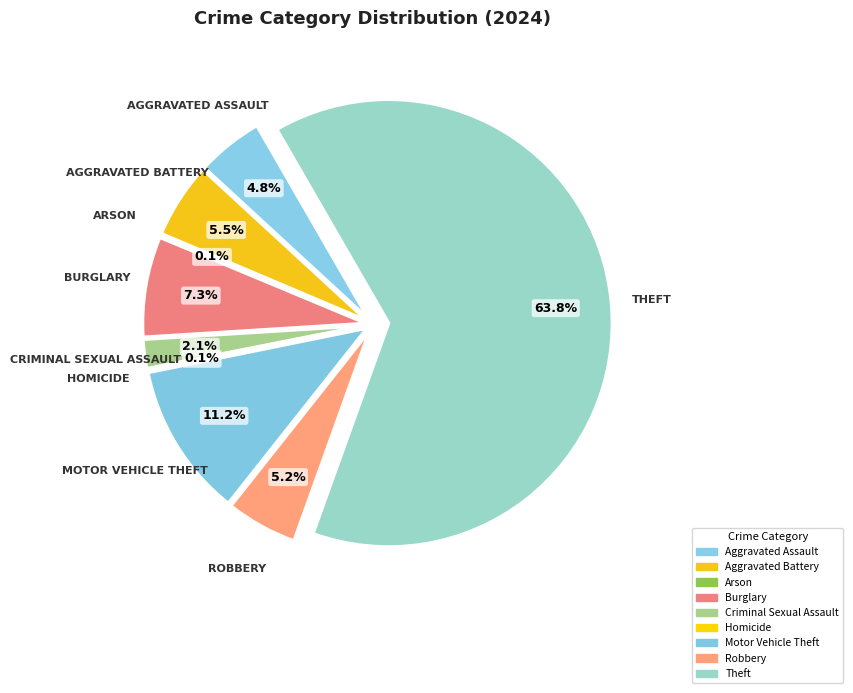

Which has a higher value, Robbery or Arson?

Robbery